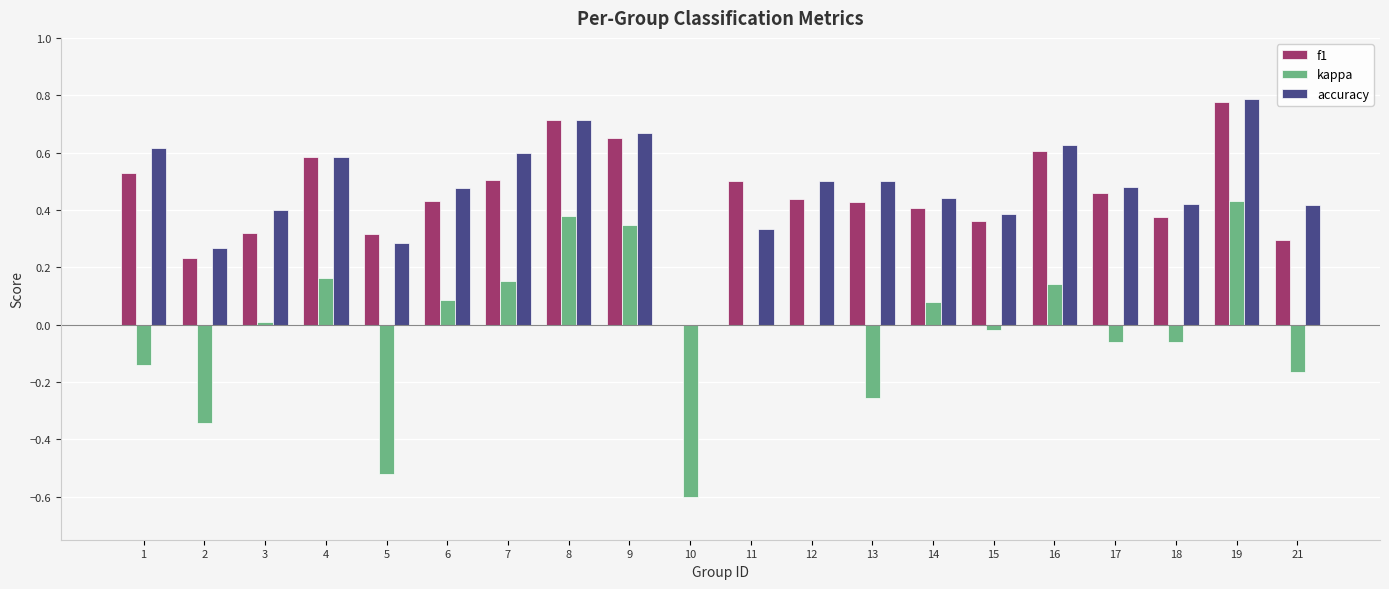

Is the value of f1 at 10 greater than the value of kappa at 14?

No